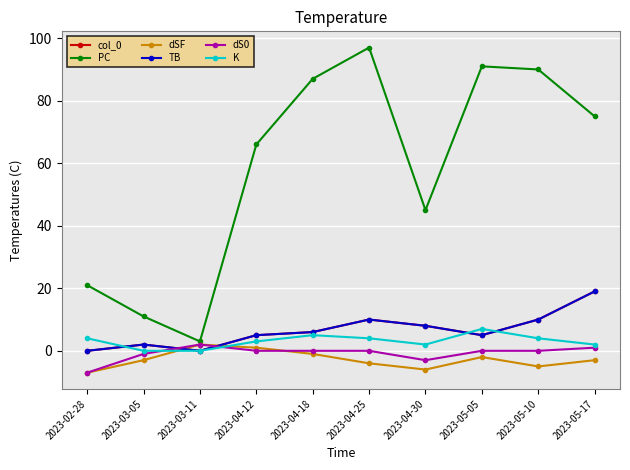

List the labels in order of col_0 value, largest first.

2023-05-17, 2023-04-25, 2023-05-10, 2023-04-30, 2023-04-18, 2023-04-12, 2023-05-05, 2023-03-05, 2023-02-28, 2023-03-11